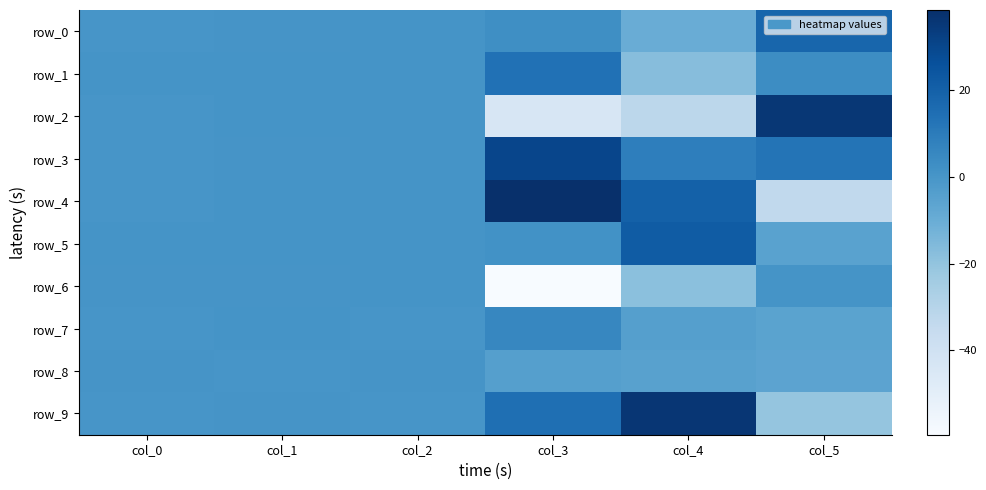

What is the average value of the row_4 series?

4.4